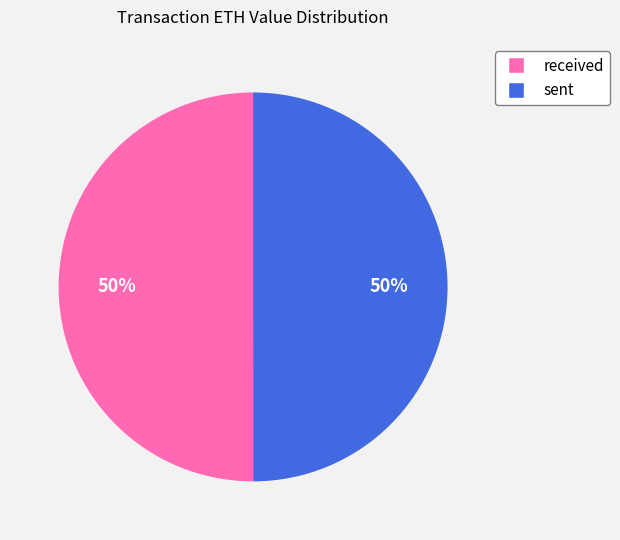

How many slices are in this pie chart?

2